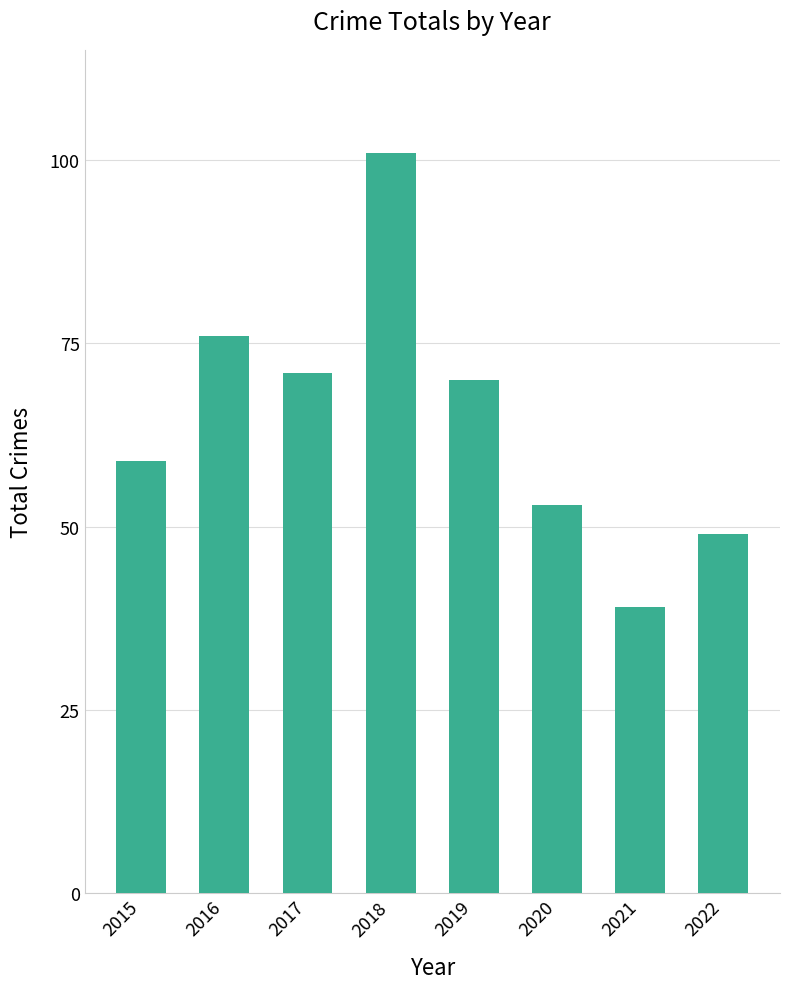

How many values are below 70?

4